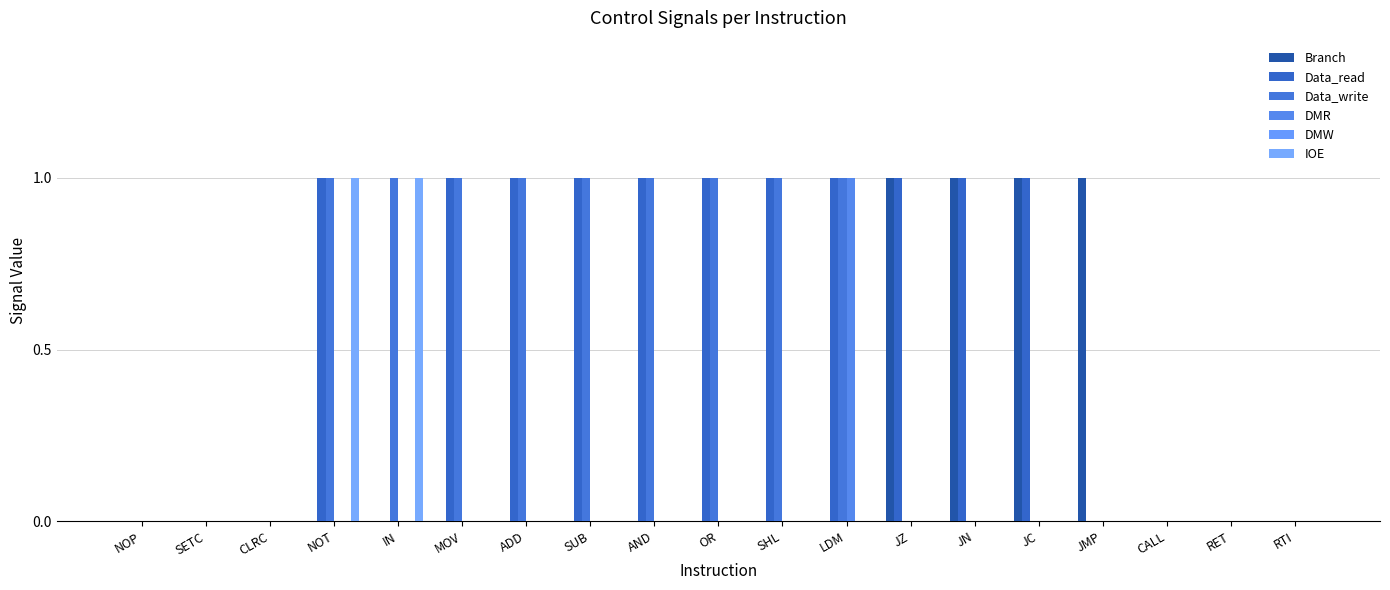

How many categories are shown in the chart?

19